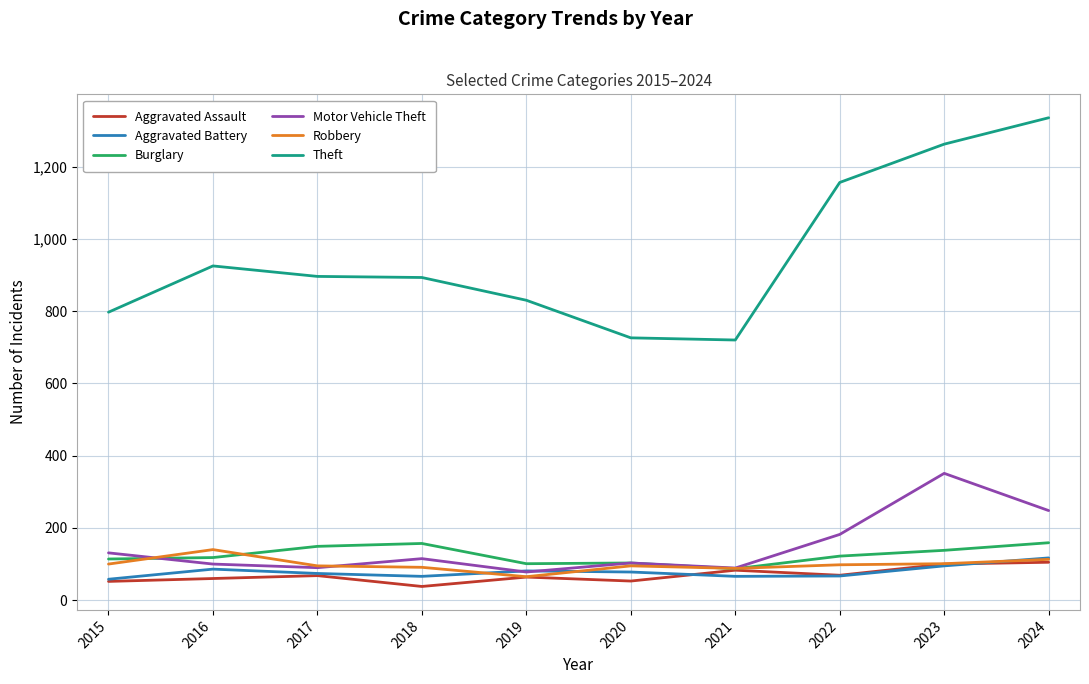

After their last crossing, which series has the higher values: Robbery or Motor Vehicle Theft?

Motor Vehicle Theft